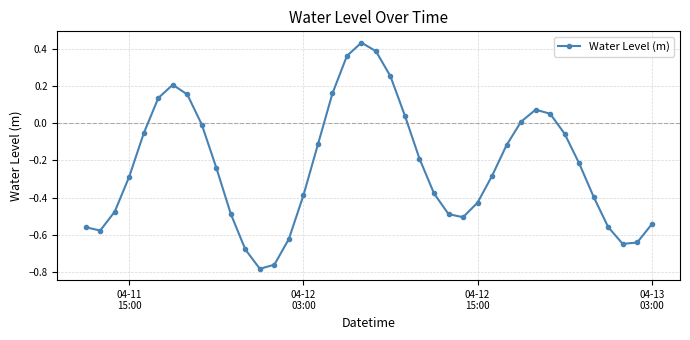

What is the difference between the maximum and second lowest values?

1.2